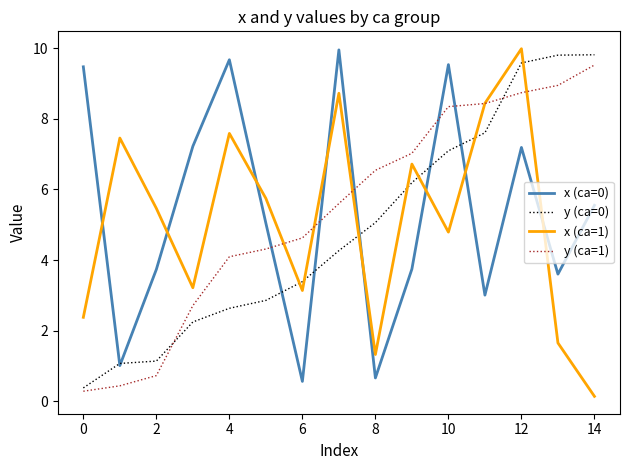

True or false: x (ca=1) and x (ca=0) cross at least once.

True